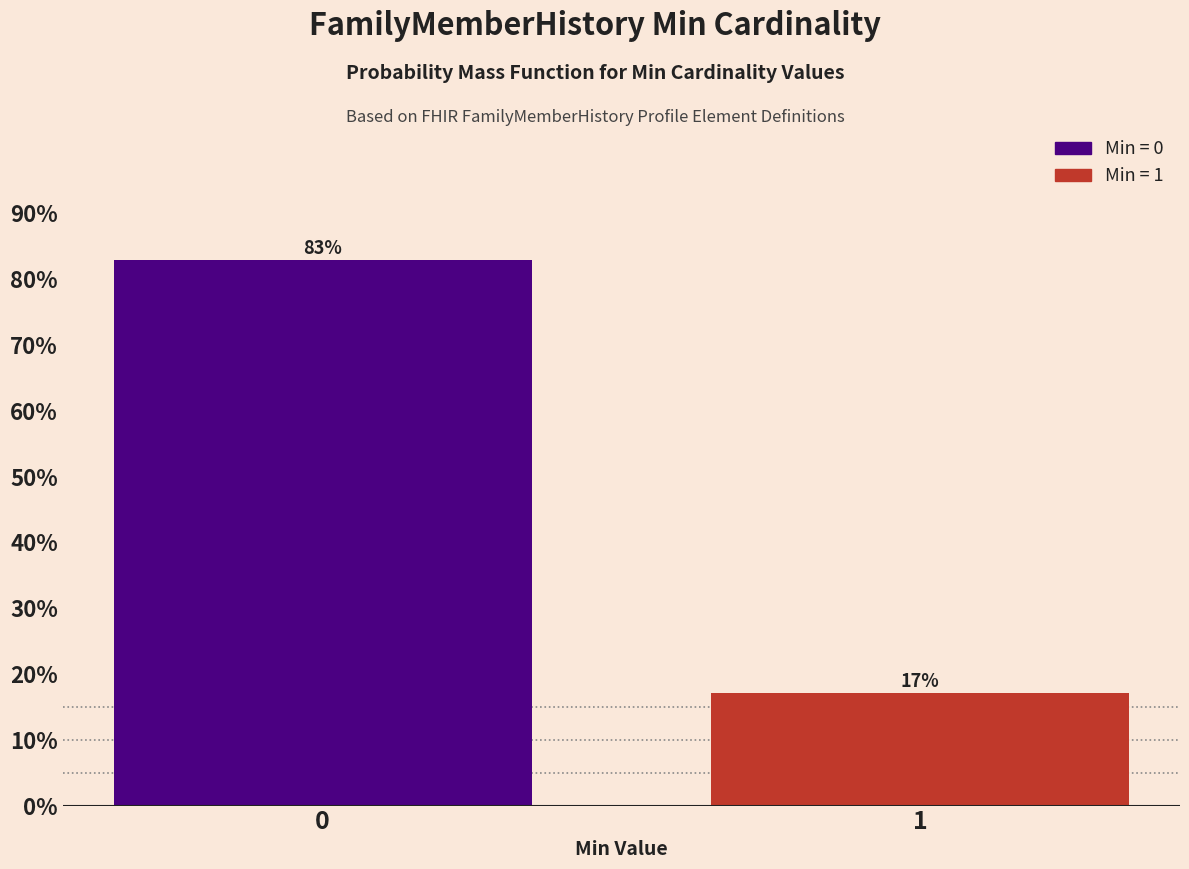

True or false: the data shows 5.3 at 1.

False